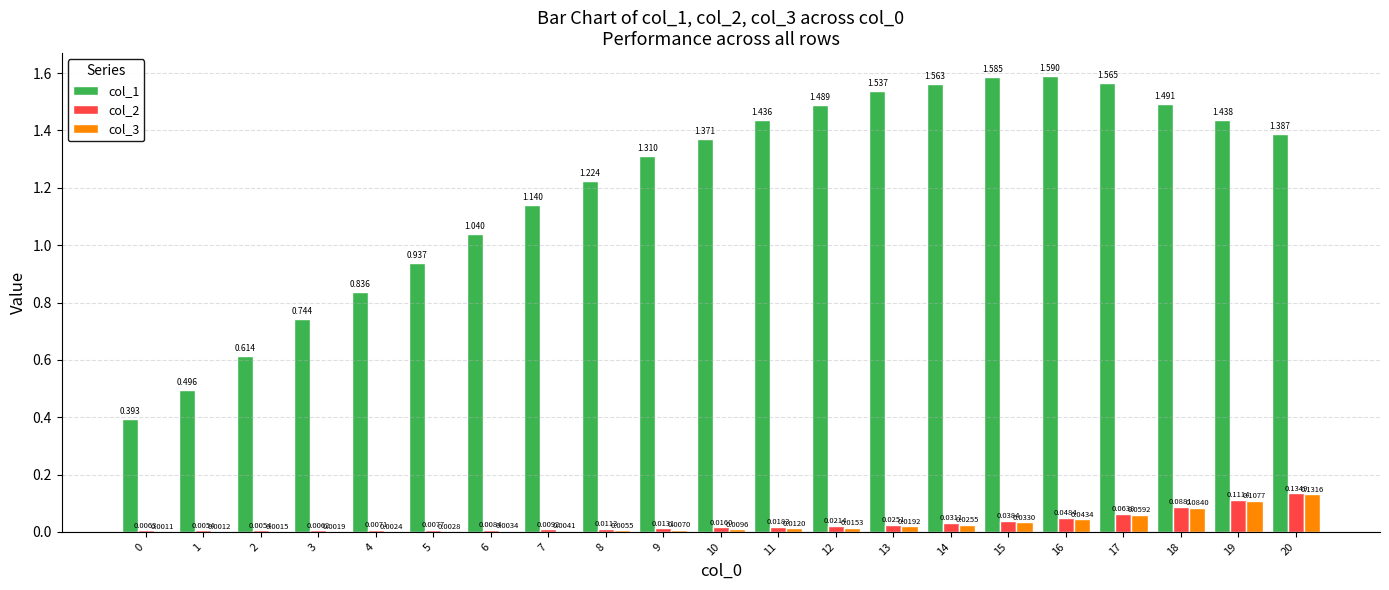

Is the value of col_1 at 2 greater than the value of col_3 at 14?

Yes